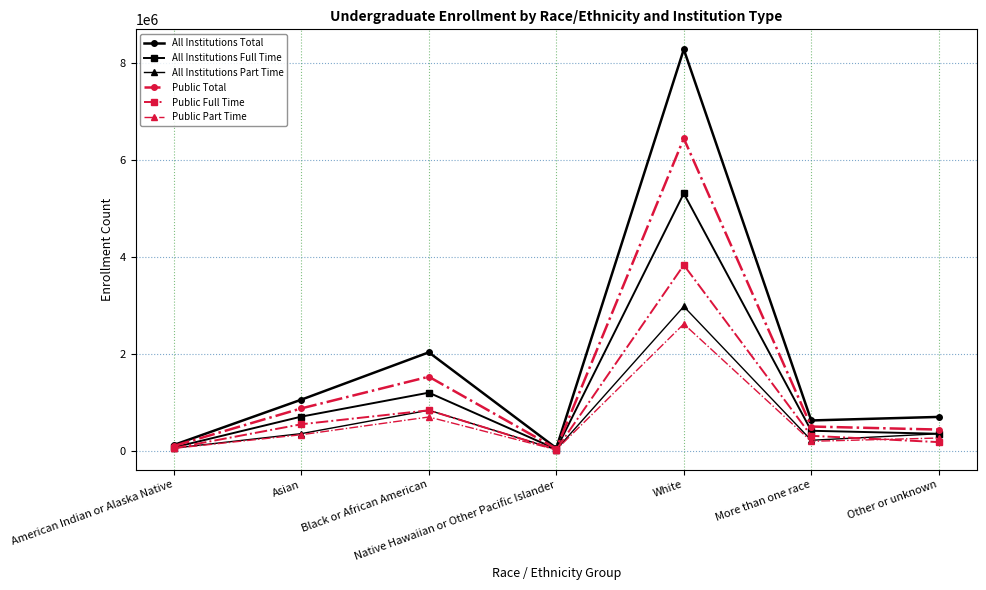

Is the value of All Institutions Part Time at White greater than the value of All Institutions Total at White?

No